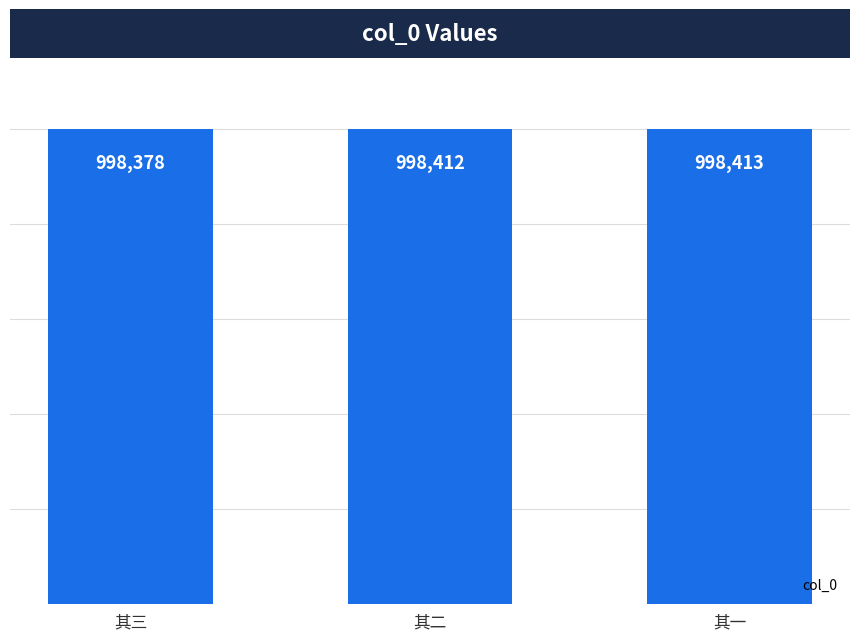

How many data points are less than 998412?

1